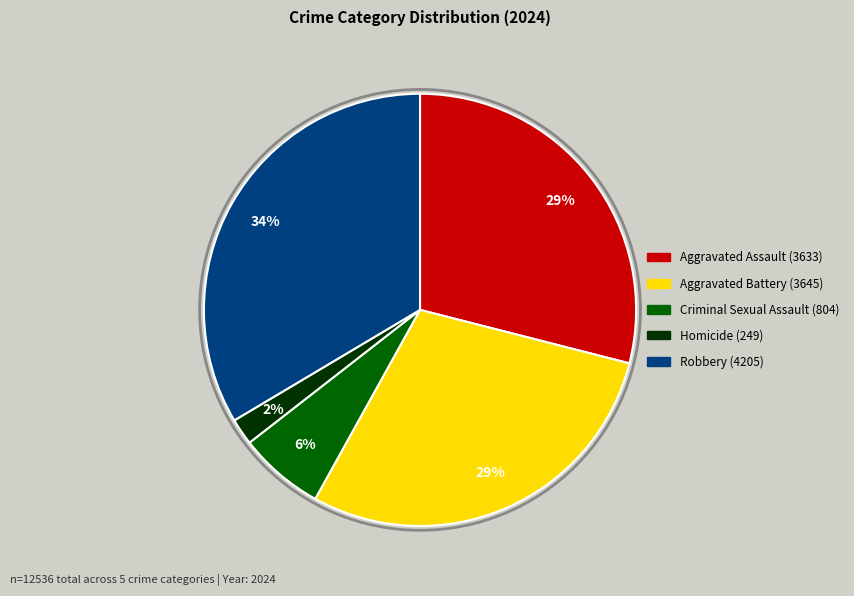

Which has a higher value, Homicide or Aggravated Battery?

Aggravated Battery